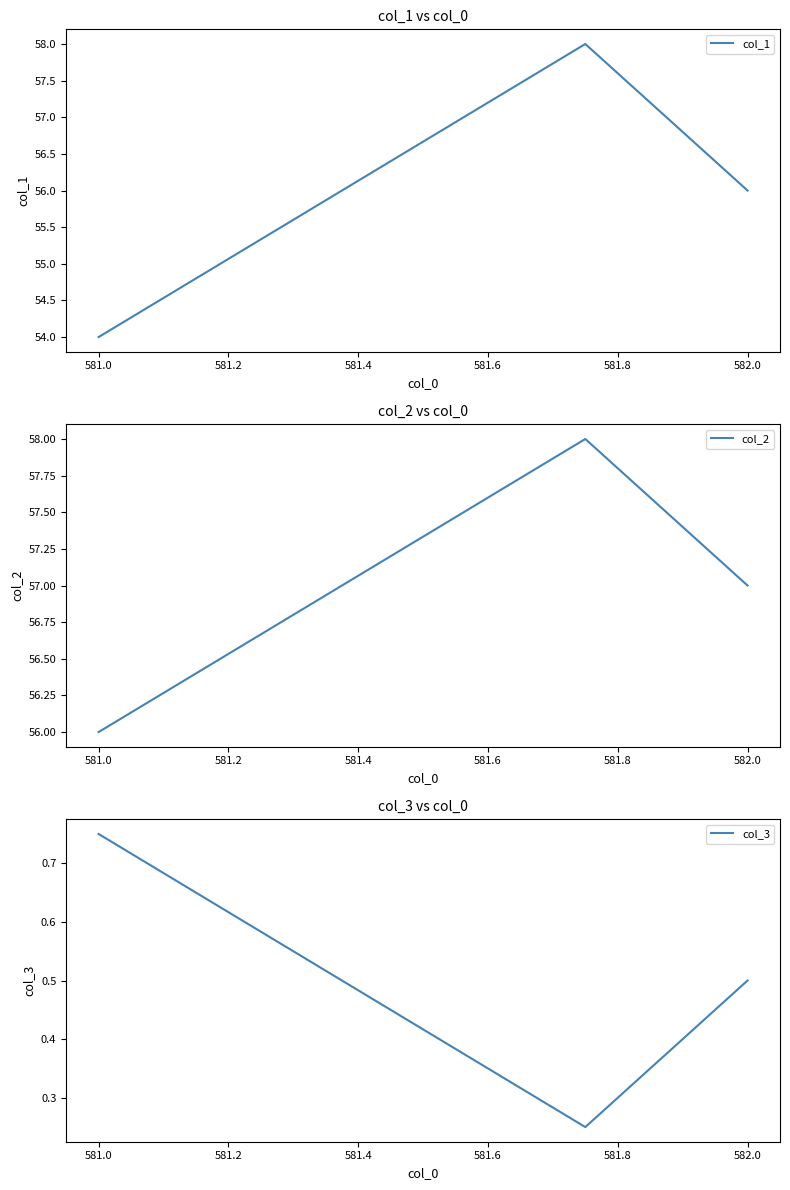

Reading left to right, transcribe all the data shown in this chart.

col_1: 54.0	58.0	56.0
col_2: 56.0	58.0	57.0
col_3: 0.8	0.2	0.5